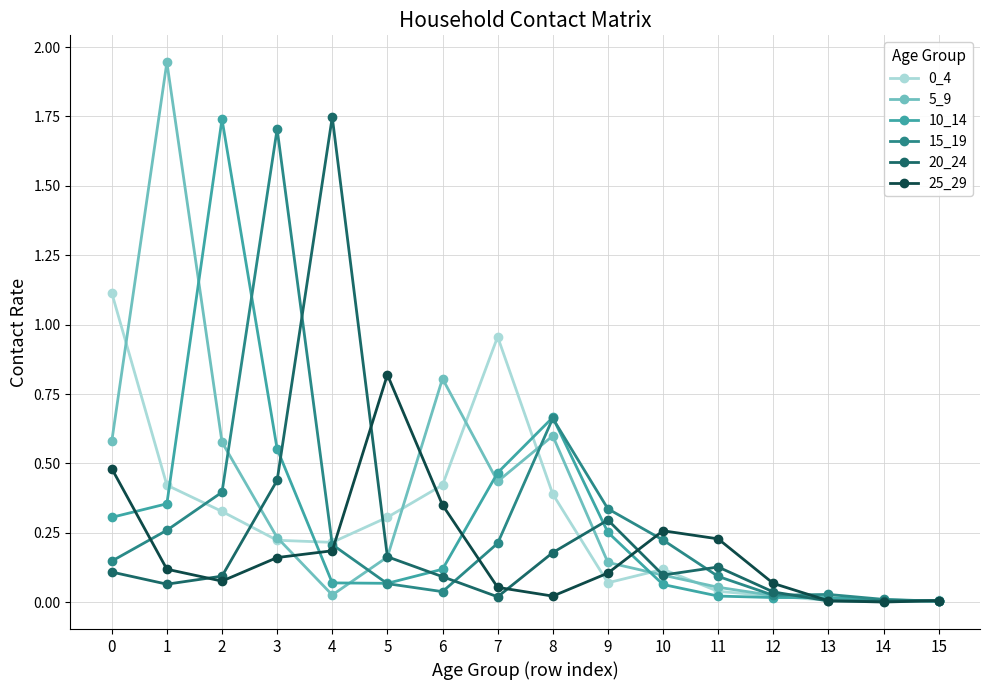

At which category does 5_9 reach its first local valley?

4